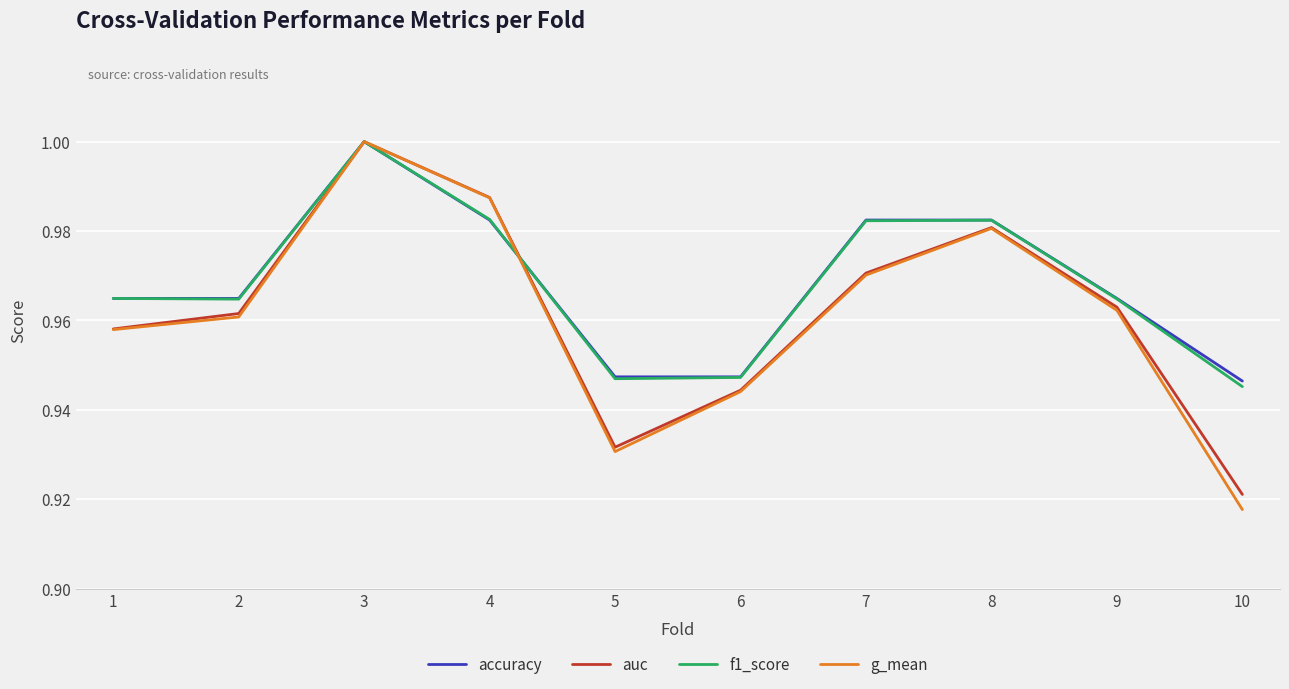

Which category has the highest value across all series?

3